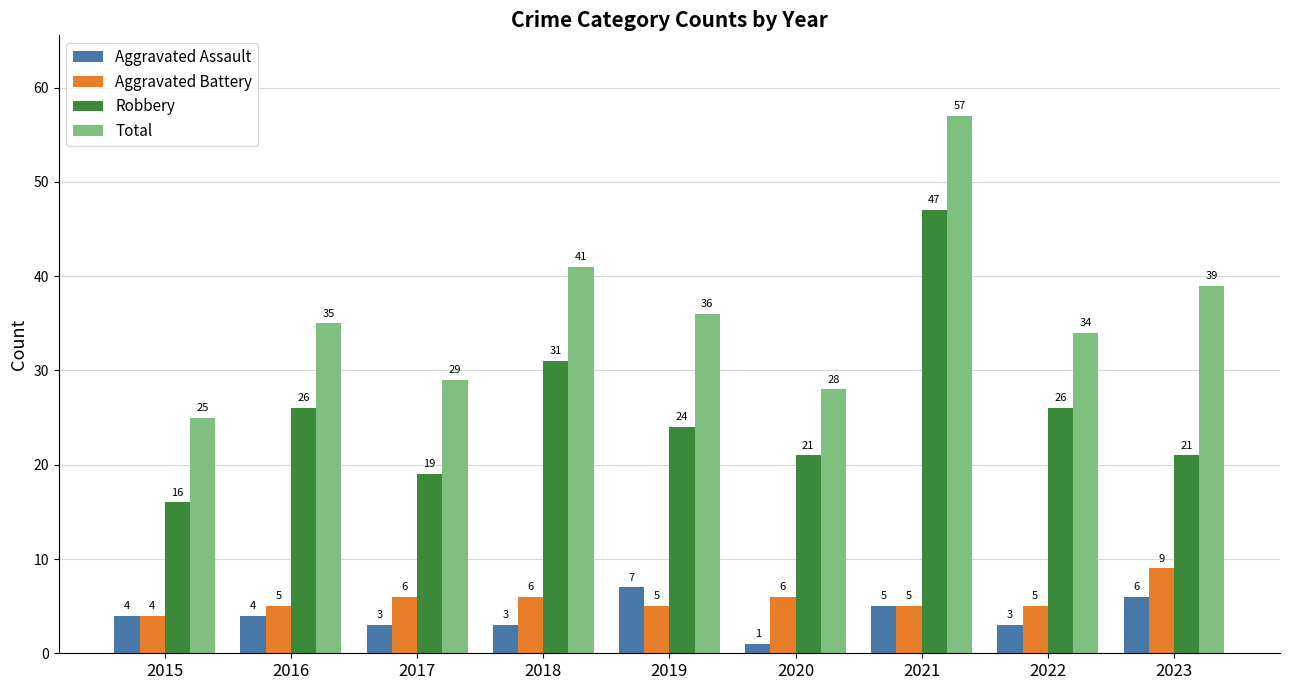

What is the difference between the maximum and minimum values in the Total series?

32